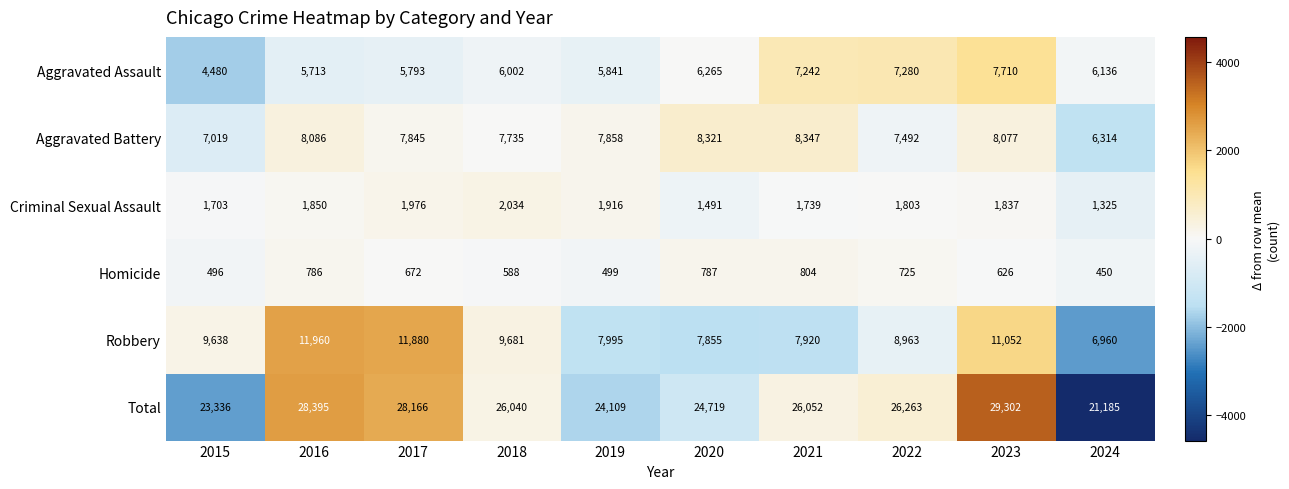

Which series has the largest total across all categories?

Total